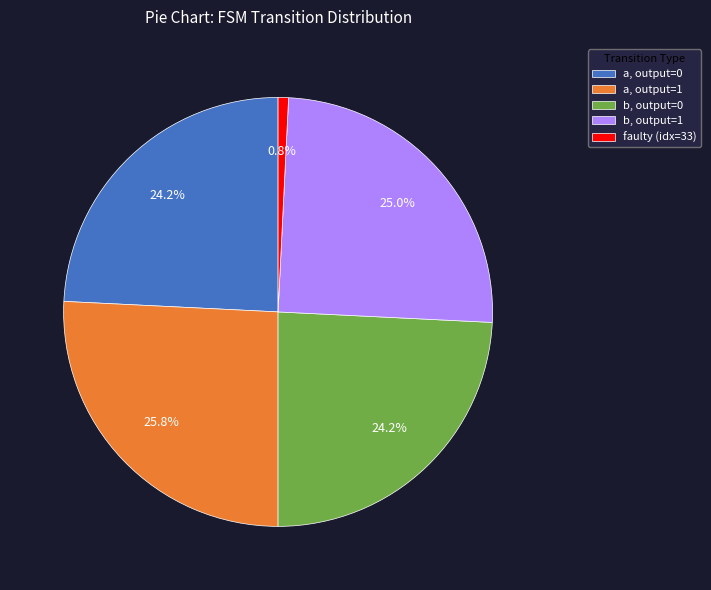

How many slices are in this pie chart?

5